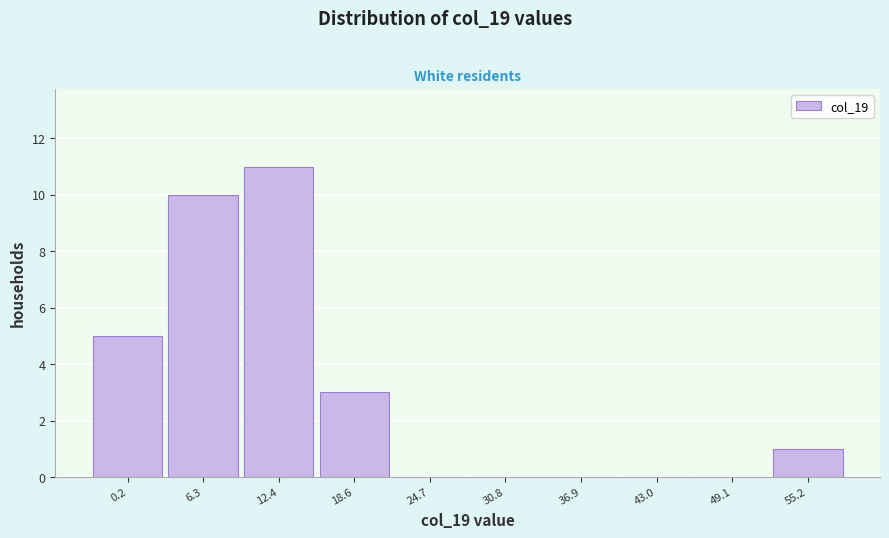

Reading left to right, extract all data points from this chart.

0.2=5	6.3=10	12.4=11	18.6=3	24.7=0	30.8=0	36.9=0	43.0=0	49.1=0	55.2=1